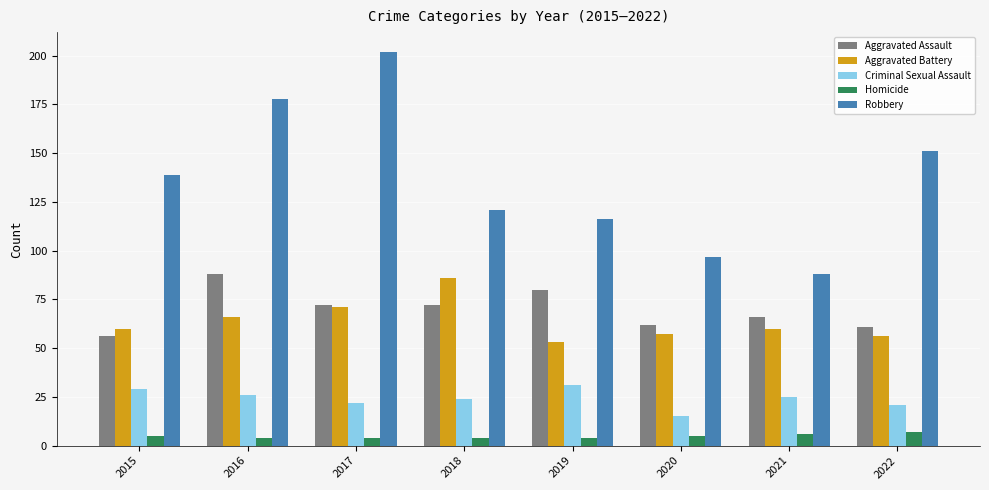

Read the Aggravated Assault value at 2015, to the nearest 10.

60